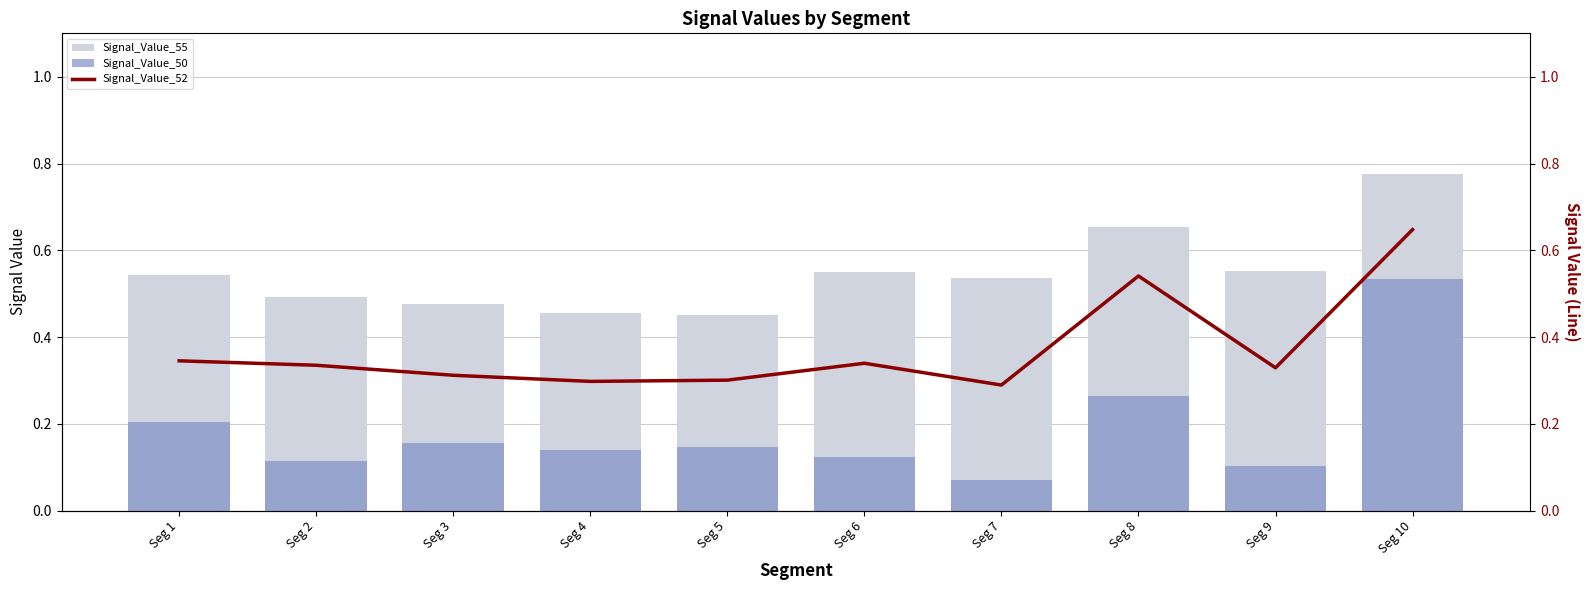

Rank the series by their maximum value, from highest to lowest.

Signal_Value_55, Signal_Value_52, Signal_Value_50